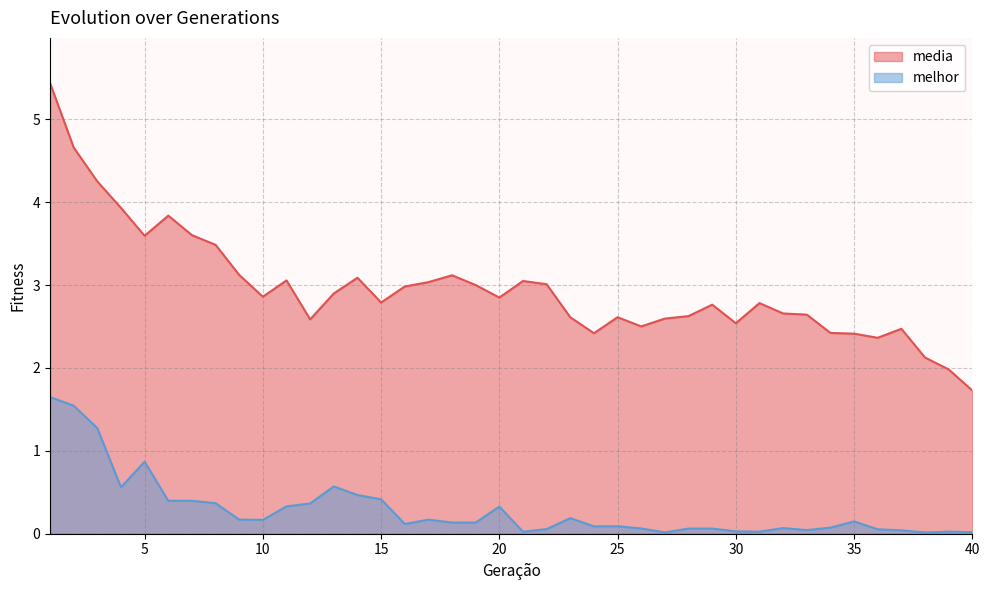

Where is the first local minimum for melhor?

4